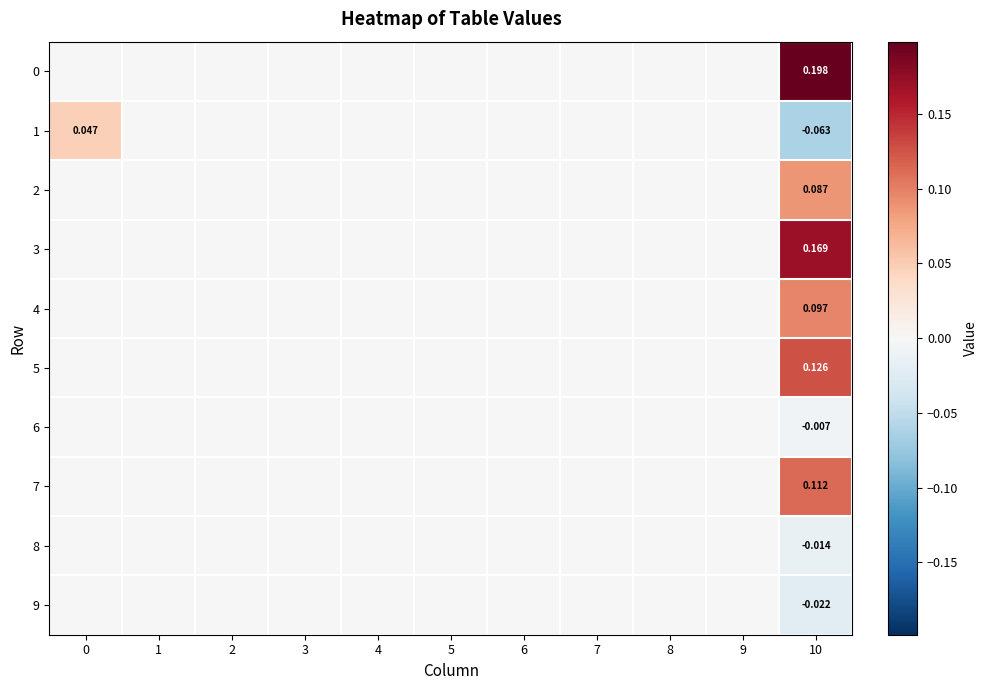

Rank the series by their maximum value, from highest to lowest.

0, 3, 5, 7, 4, 2, 1, 6, 8, 9